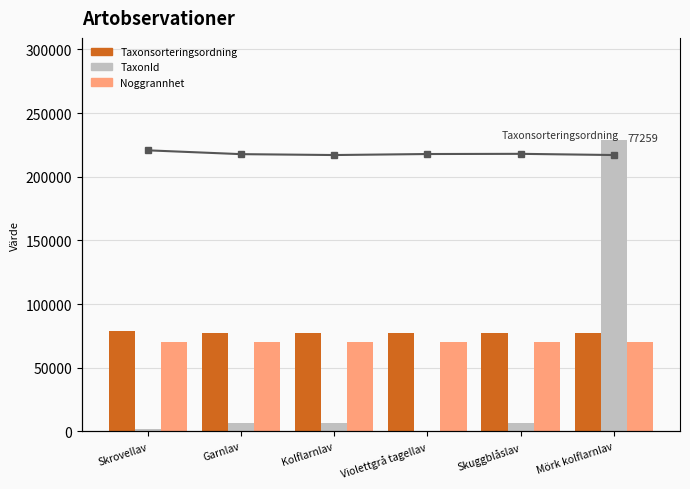

The Noggrannhet series shows 91863 at Garnlav. True or false?

False